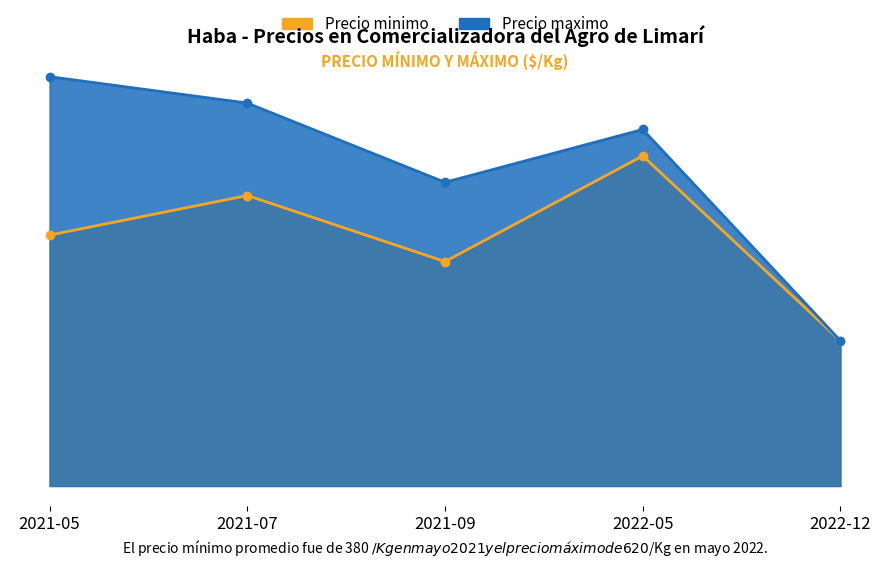

What is the spread (max minus min) of values at 2022-05?

40